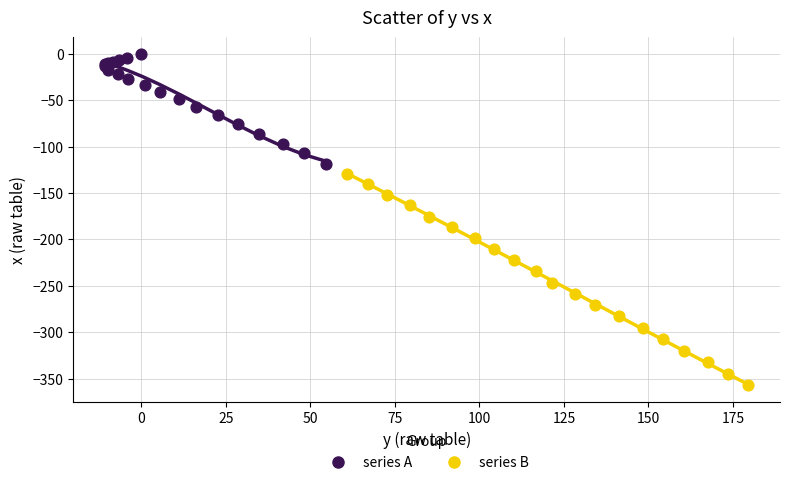

Which series reaches the maximum Y coordinate?

series A